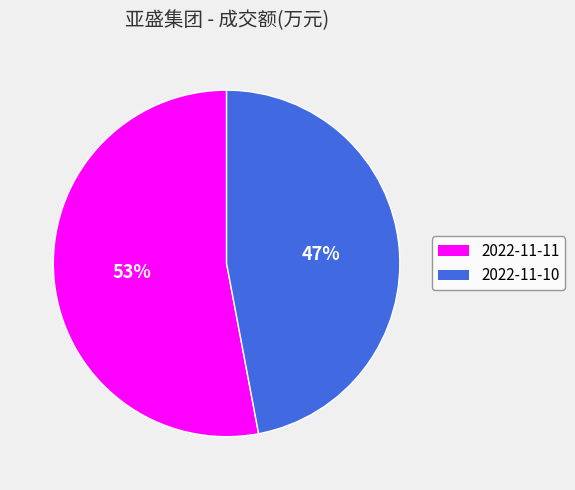

Do 2022-11-10 and 2022-11-11 together represent more than half of the pie?

Yes